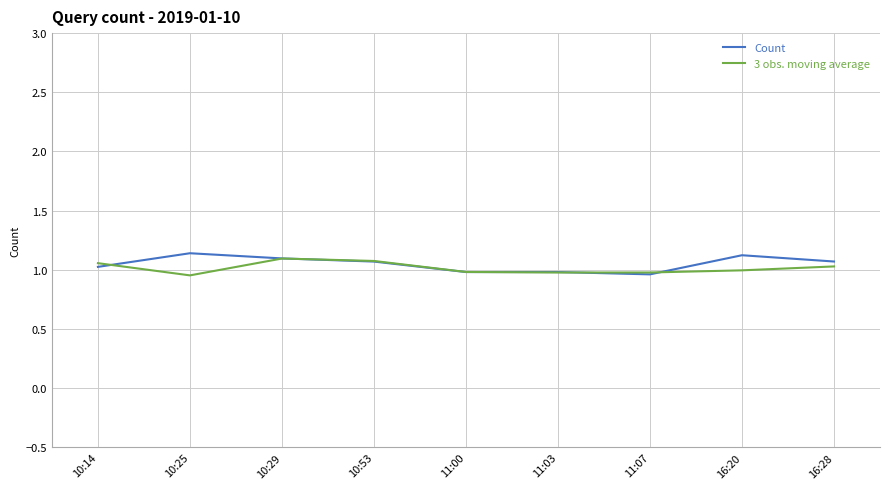

Which series ends up on top after the final intersection of 3 obs. moving average and Count?

Count